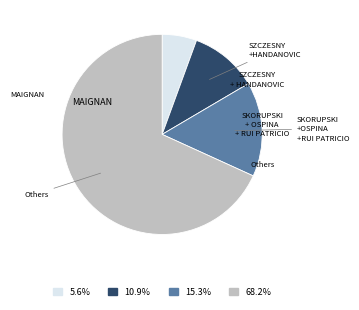

Is there a majority slice in this chart?

Yes